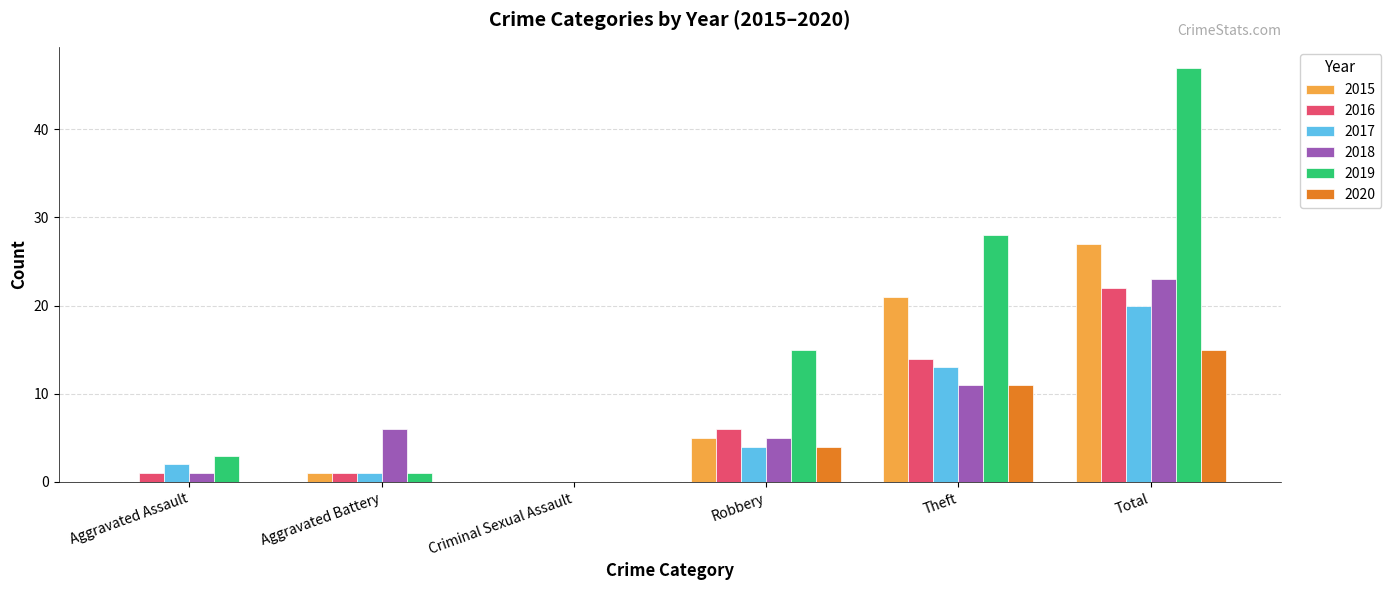

What is the greatest value displayed?

47